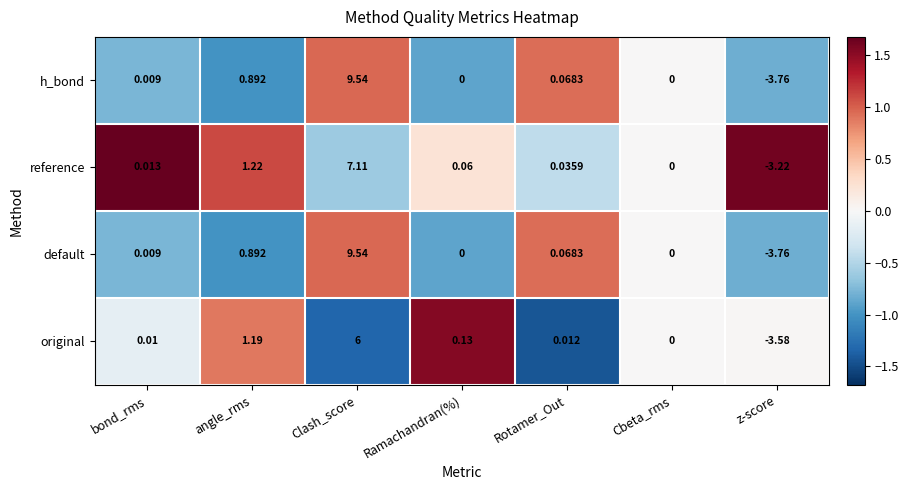

Between angle_rms and Cbeta_rms, which series saw the biggest shift?

reference